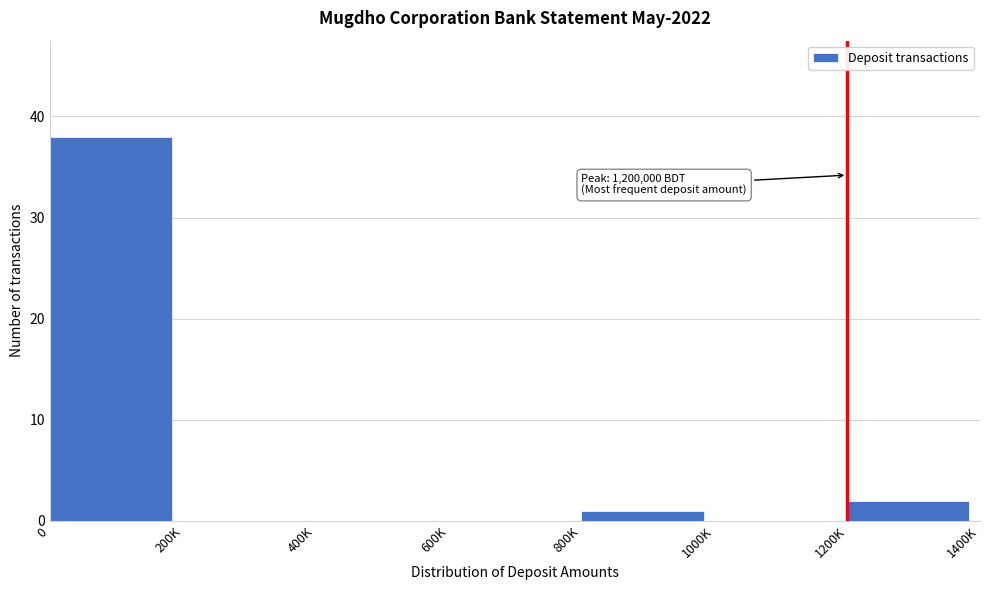

Reading left to right, transcribe all the data shown in this chart.

0=38	200K=0	400K=0	600K=0	800K=1	1000K=0	1200K=2